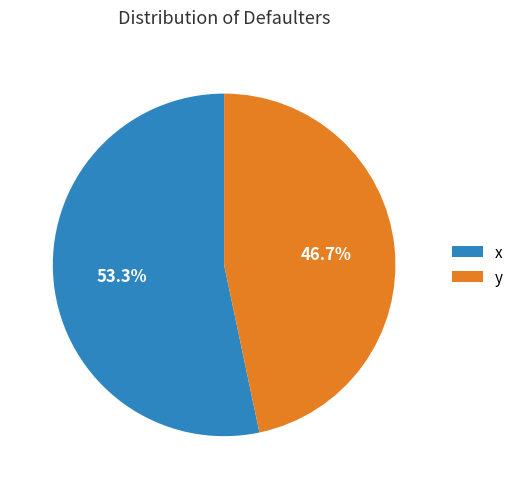

Is there a majority slice in this chart?

Yes